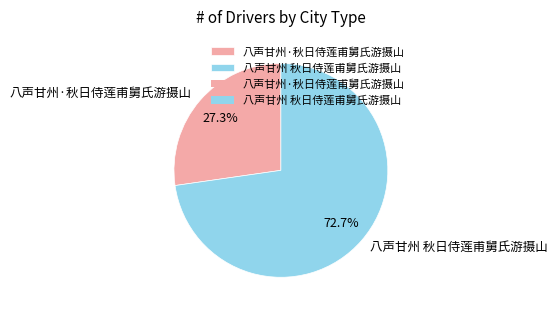

How much of the chart is everything except 八声甘州·秋日侍莲甫舅氏游摄山?

72.7%